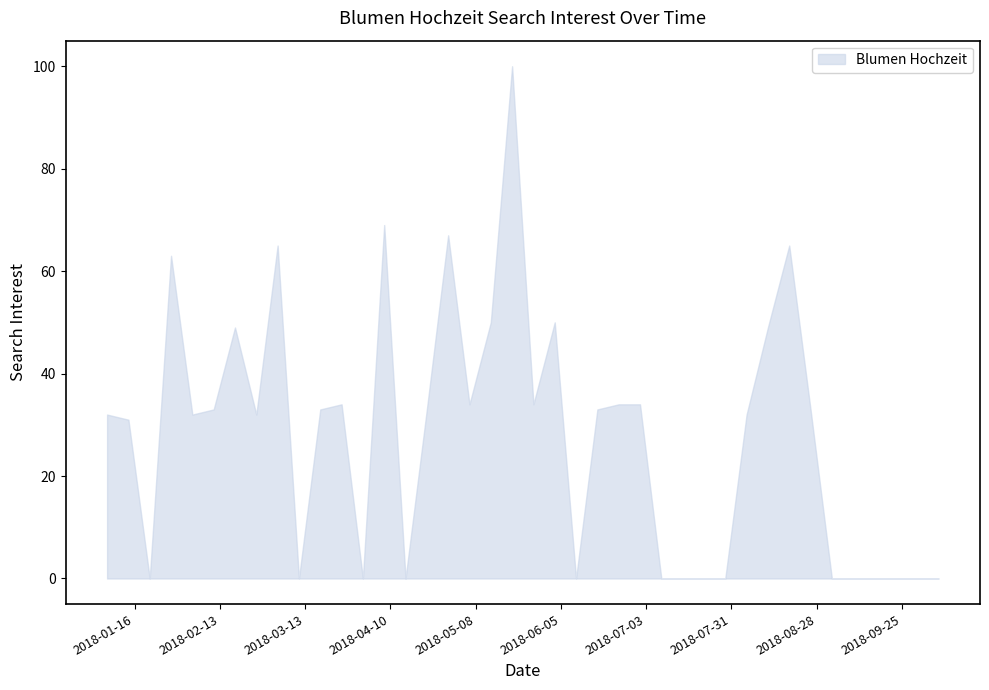

What is the average value?

28